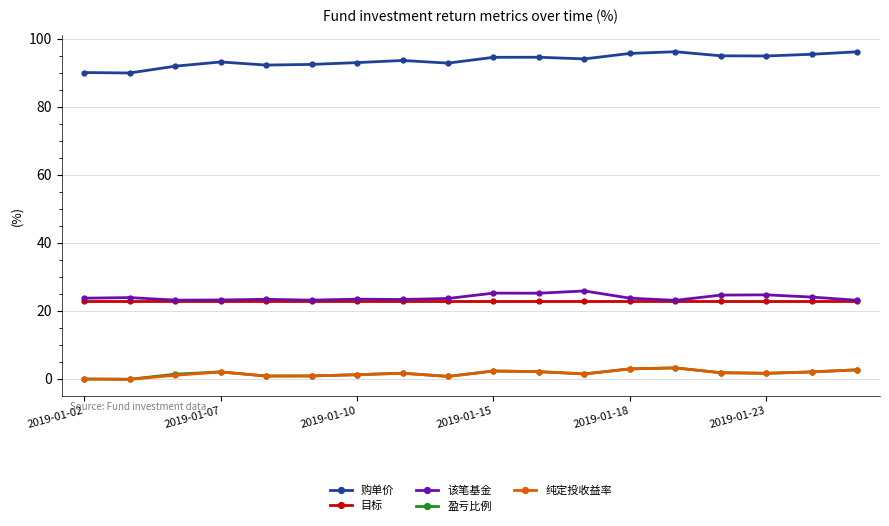

At how many categories does at least one series exceed 75?

18